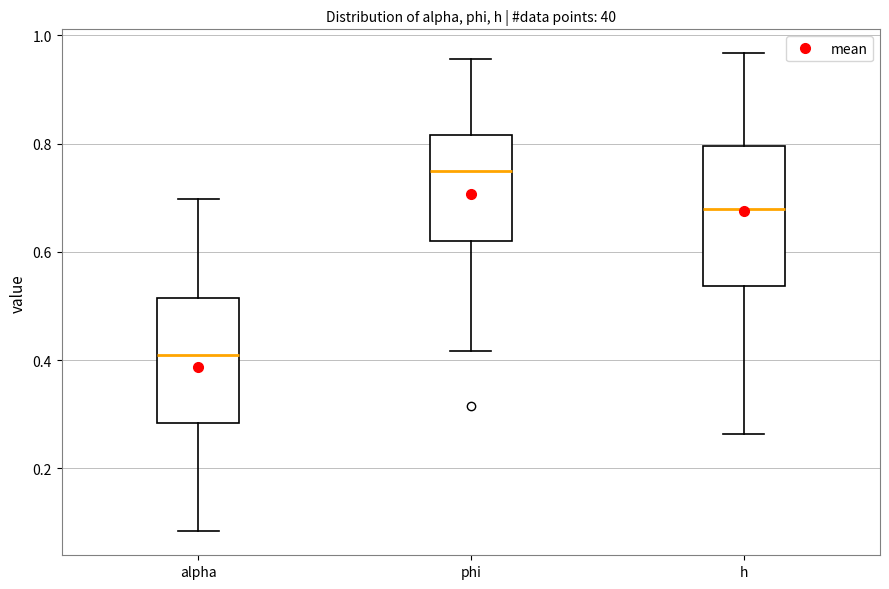

Reading left to right, transcribe this box plot: for each box, give where its median line is, the range the box spans, and where its two whiskers end, as read against the y-axis. The values are not printed on the chart, so give them approximately, as read against the axis.

alpha: median 0.40, box 0.28 to 0.52, whiskers 0.08 to 0.70
phi: median 0.74, box 0.62 to 0.82, whiskers 0.42 to 0.96
h: median 0.68, box 0.54 to 0.80, whiskers 0.26 to 0.96